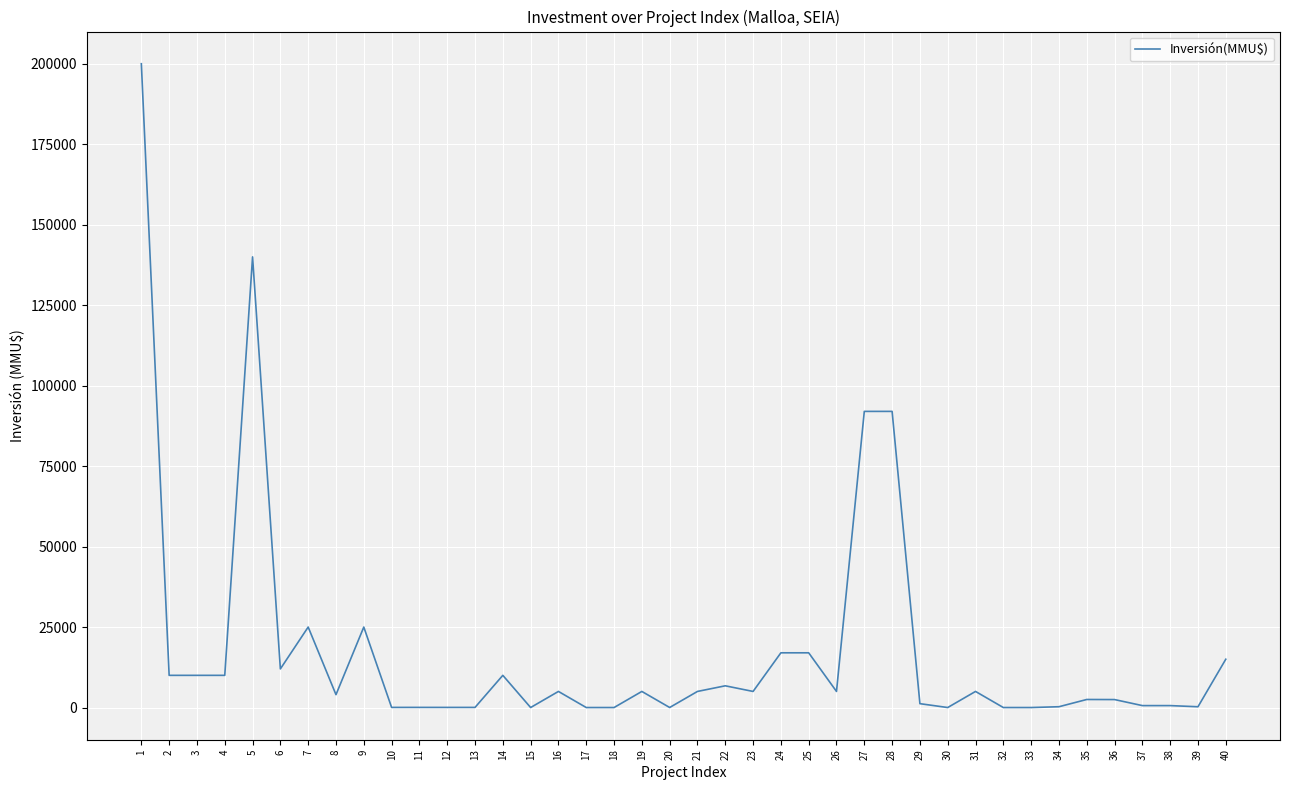

What value does the data have at 35, to the nearest 100?

2500